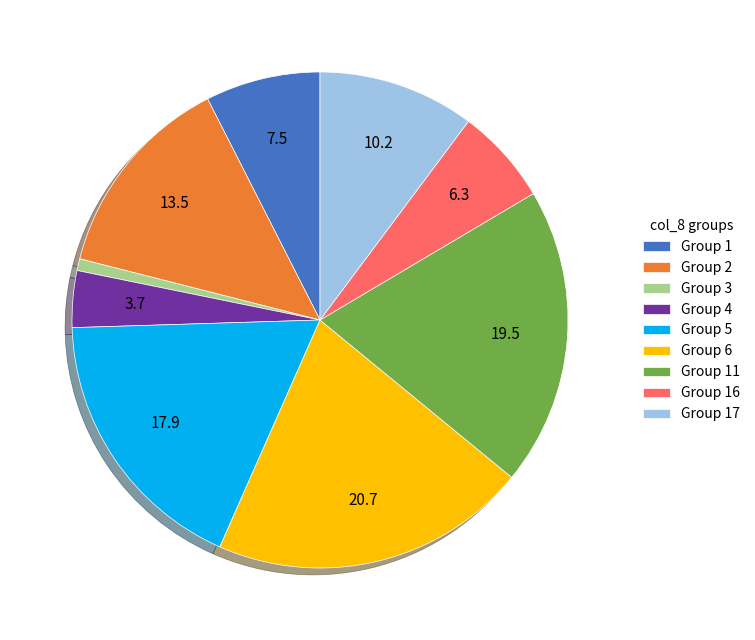

Is there a majority slice in this chart?

No